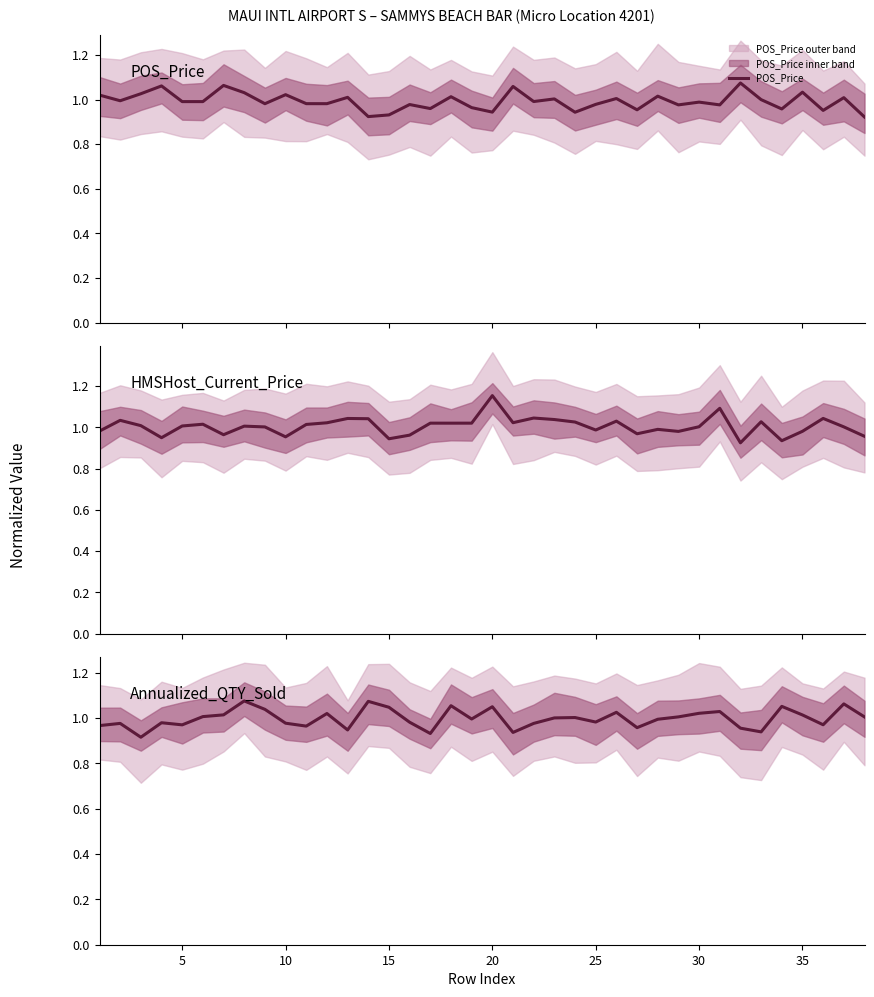

Is it true that HMSHost_Current_Price equals 0.3 at 10?

False